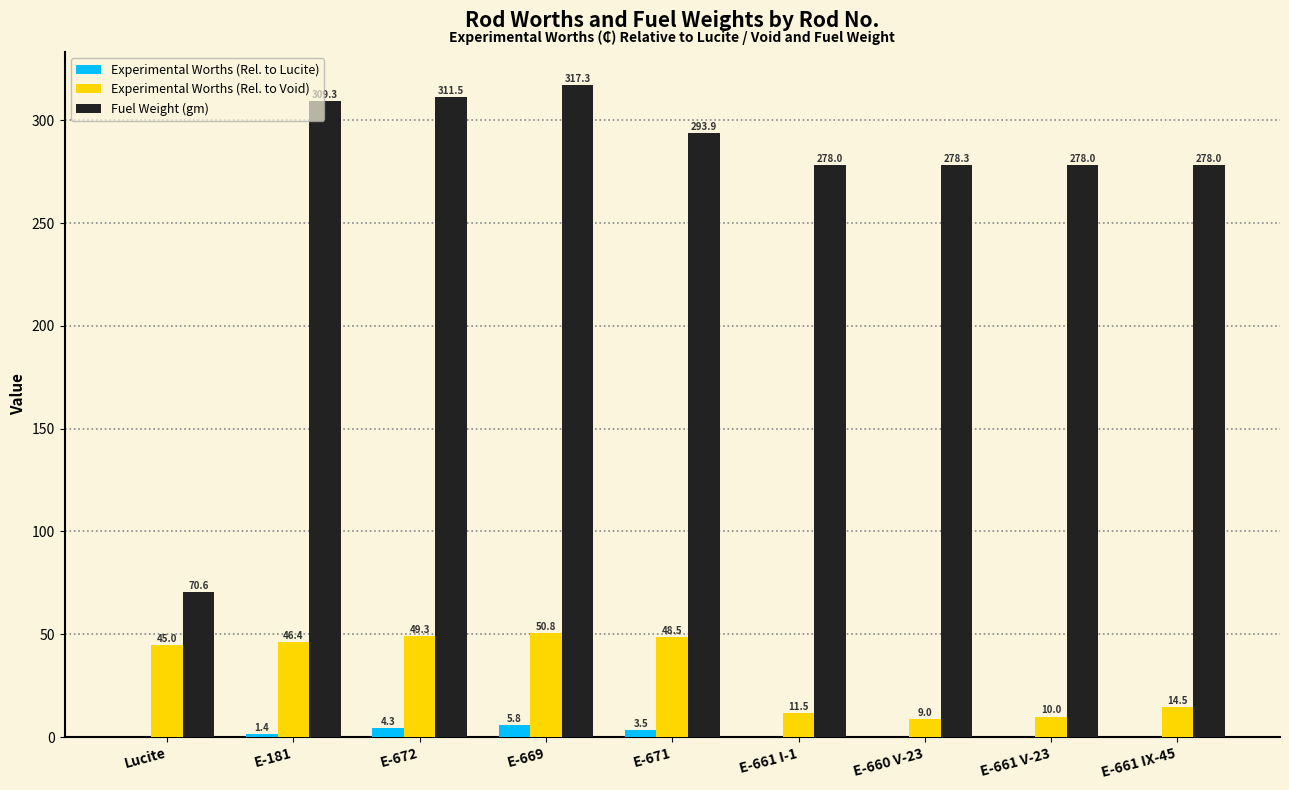

Is the value of Experimental Worths (Rel. to Lucite) at E-671 greater than the value of Experimental Worths (Rel. to Void) at Lucite?

No